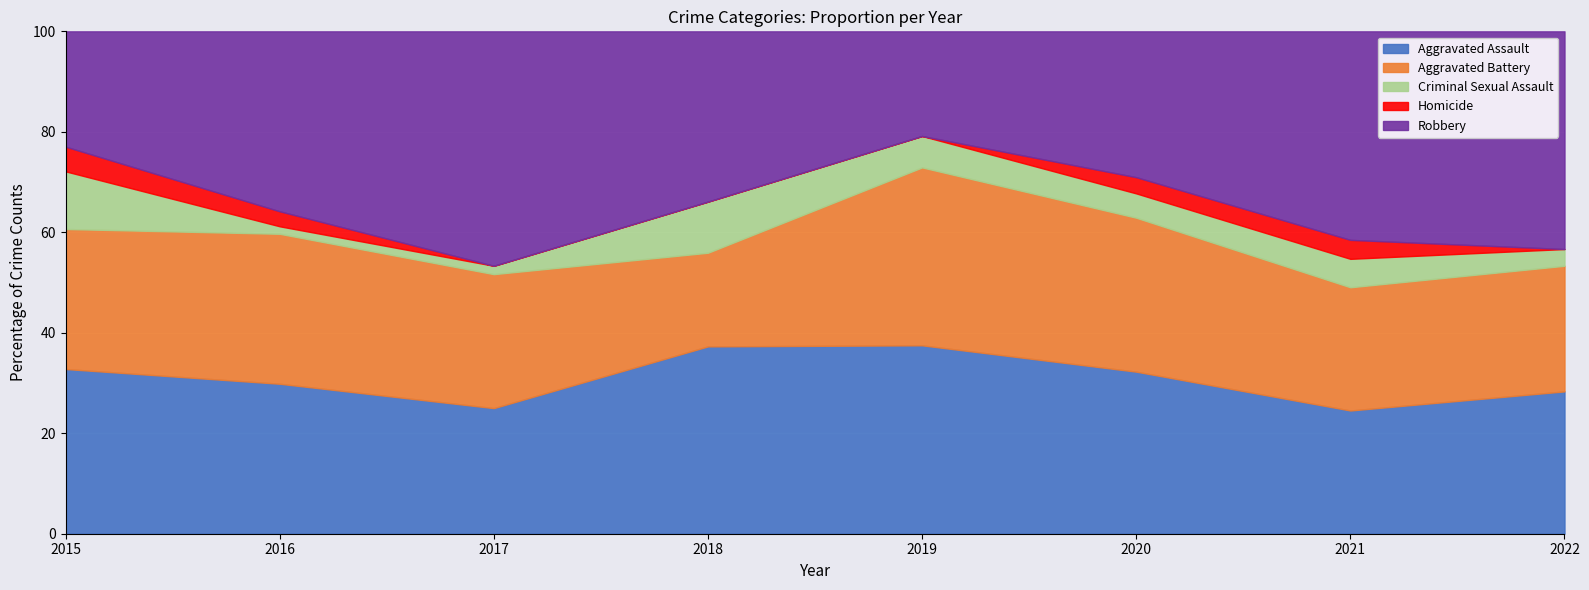

The value of Aggravated Assault at 2015 is 27. True or false?

False